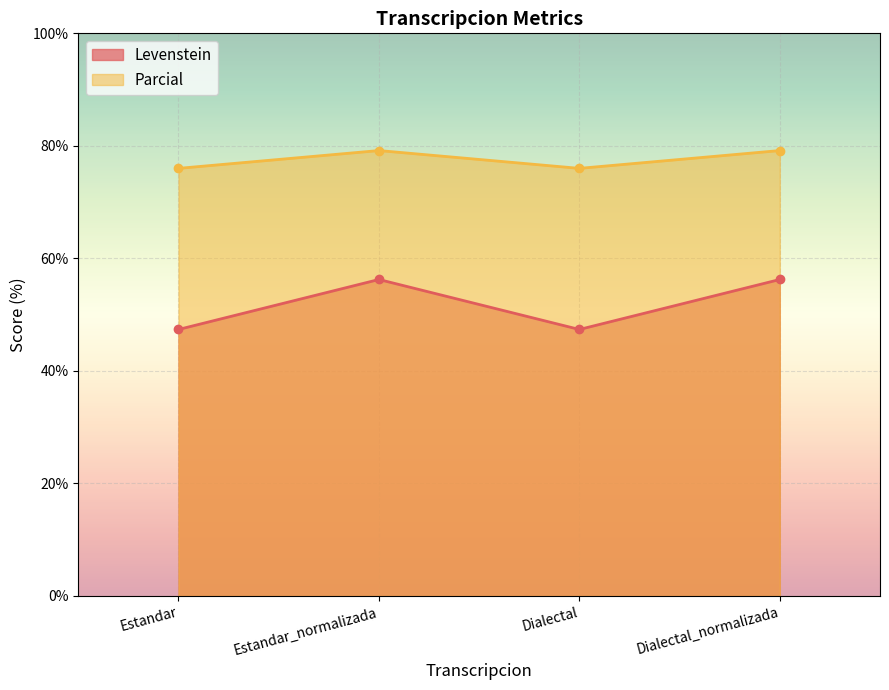

Rank the series at Estandar from highest to lowest value.

Parcial, Levenstein